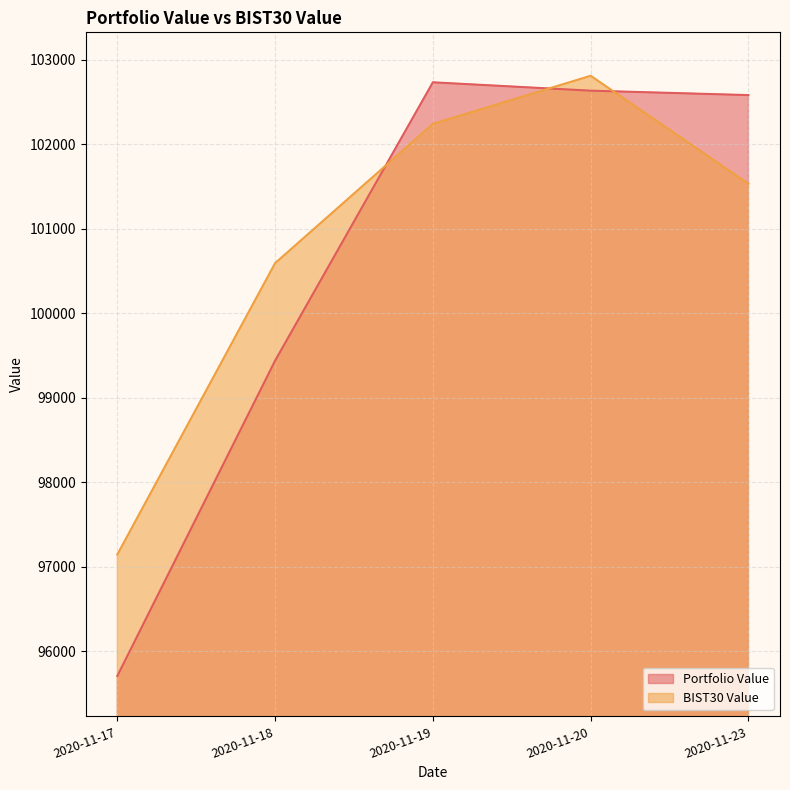

Between 2020-11-18 and 2020-11-19, which is larger?

2020-11-19